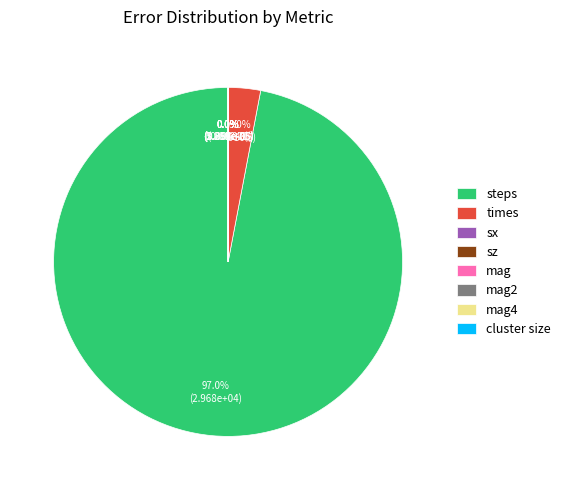

Which slice is the largest?

steps